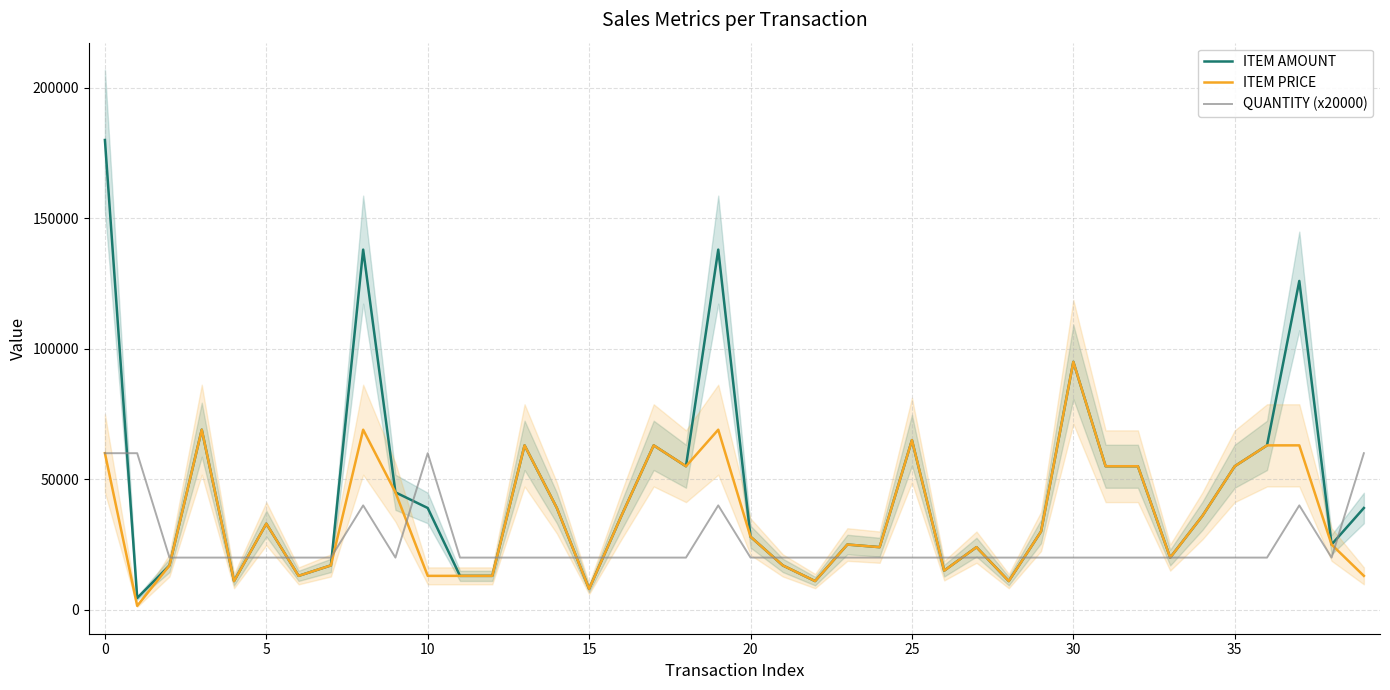

What is the lowest value of the ITEM AMOUNT series?

4500